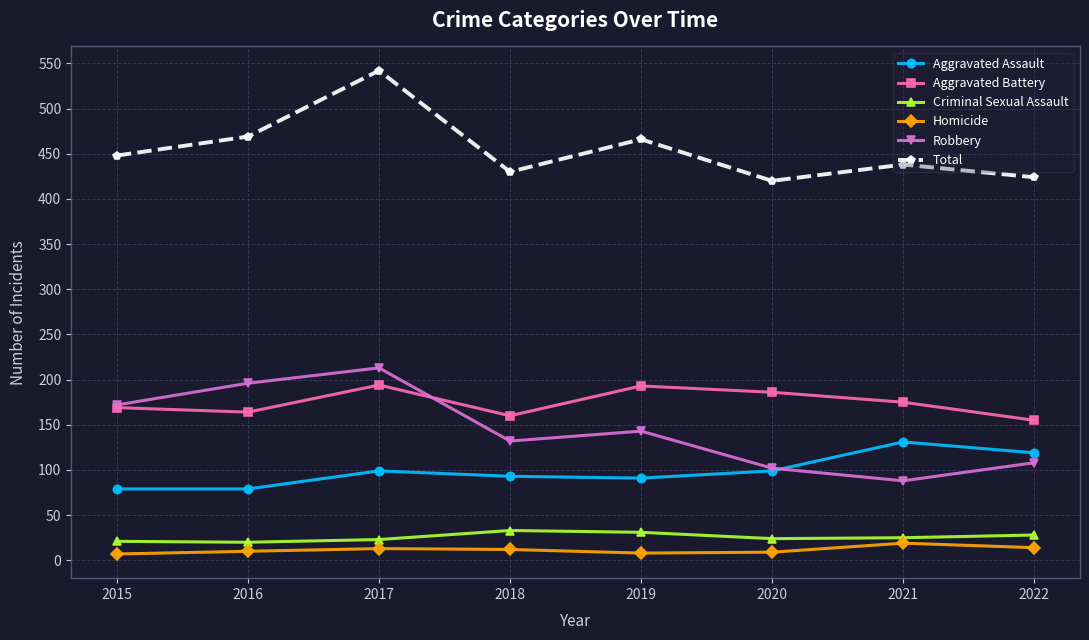

What is the total value across all series at 2015?

896